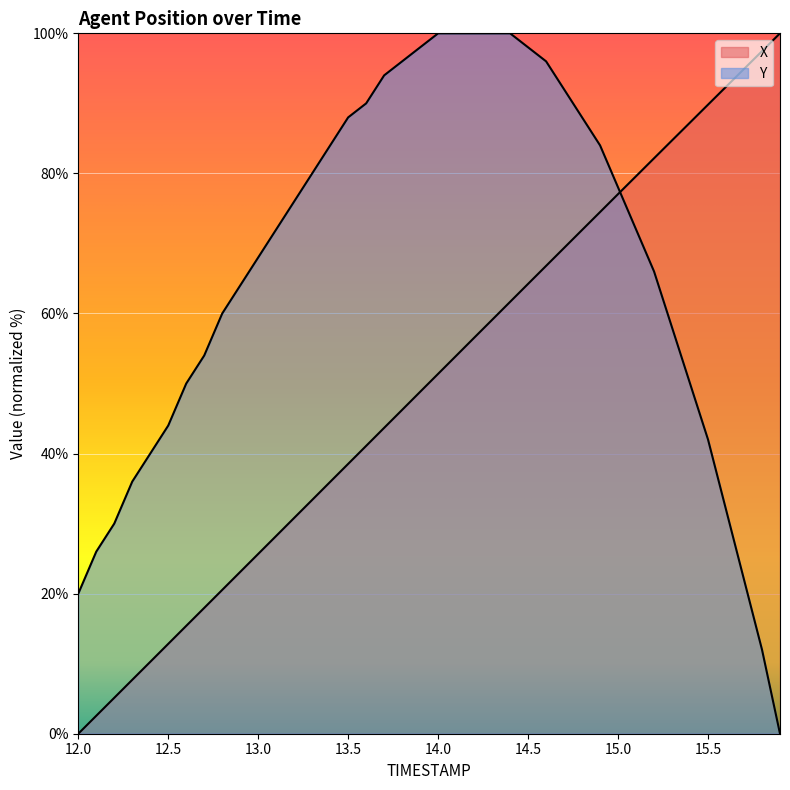

Which has a higher value, 12.3 or 15.7?

15.7